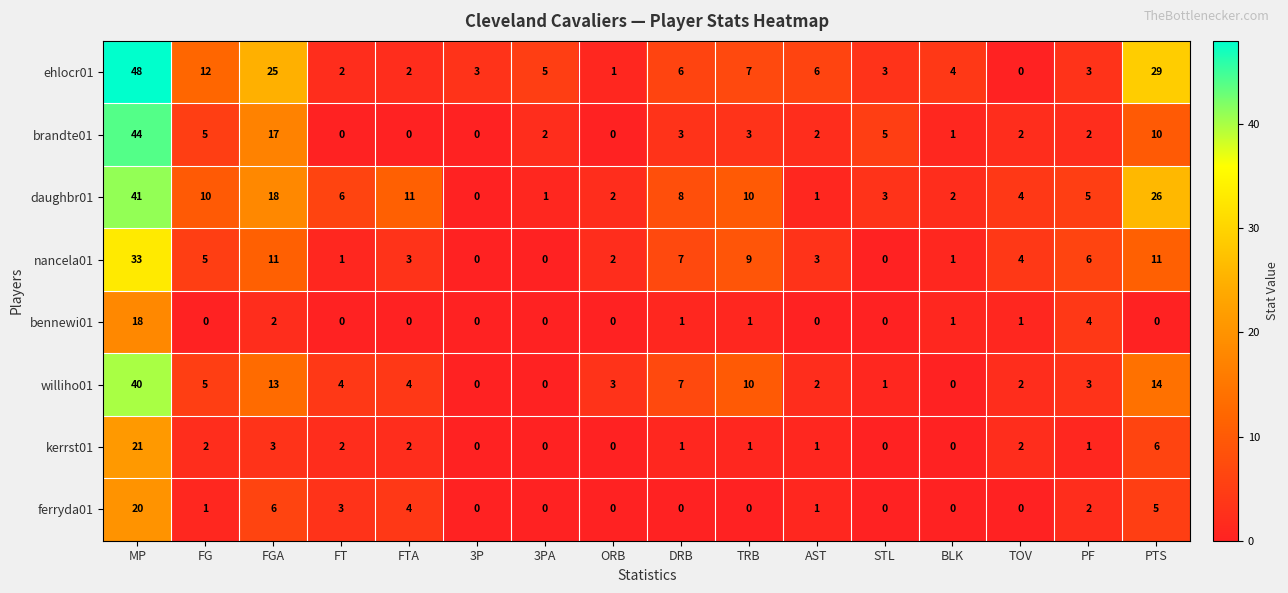

Which series has the largest total across all categories?

ehlocr01